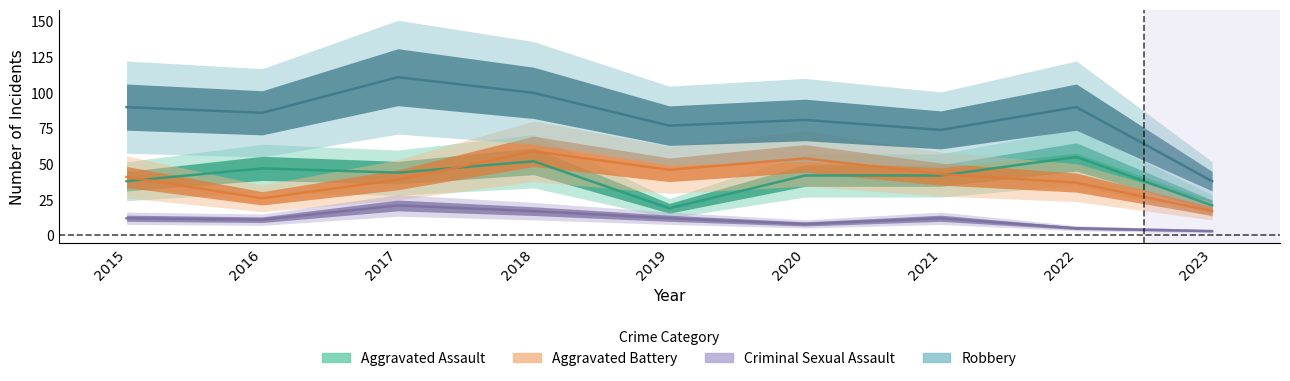

What is the sum of the Aggravated Assault values at 2017 and 2023?

65